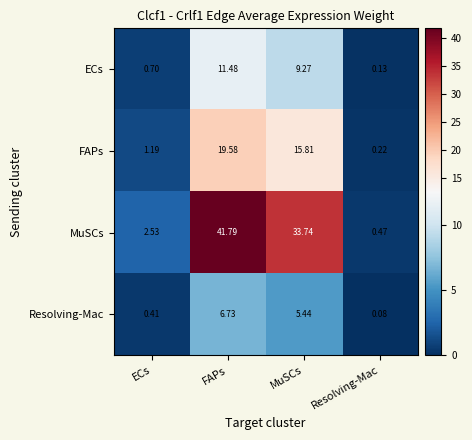

Where does the ECs series first go above 9?

FAPs